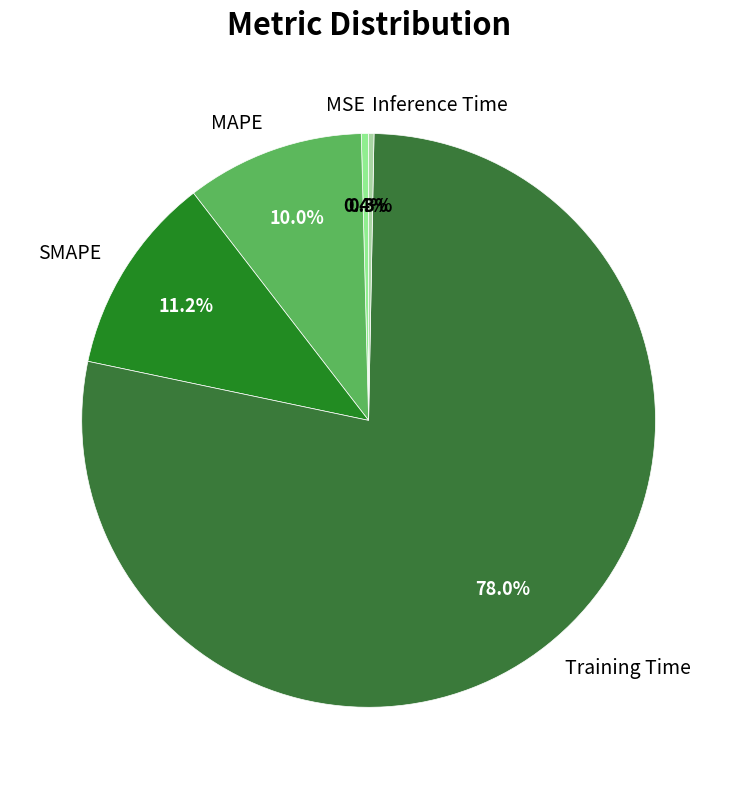

Is it true that MAPE is 10% of the pie?

True